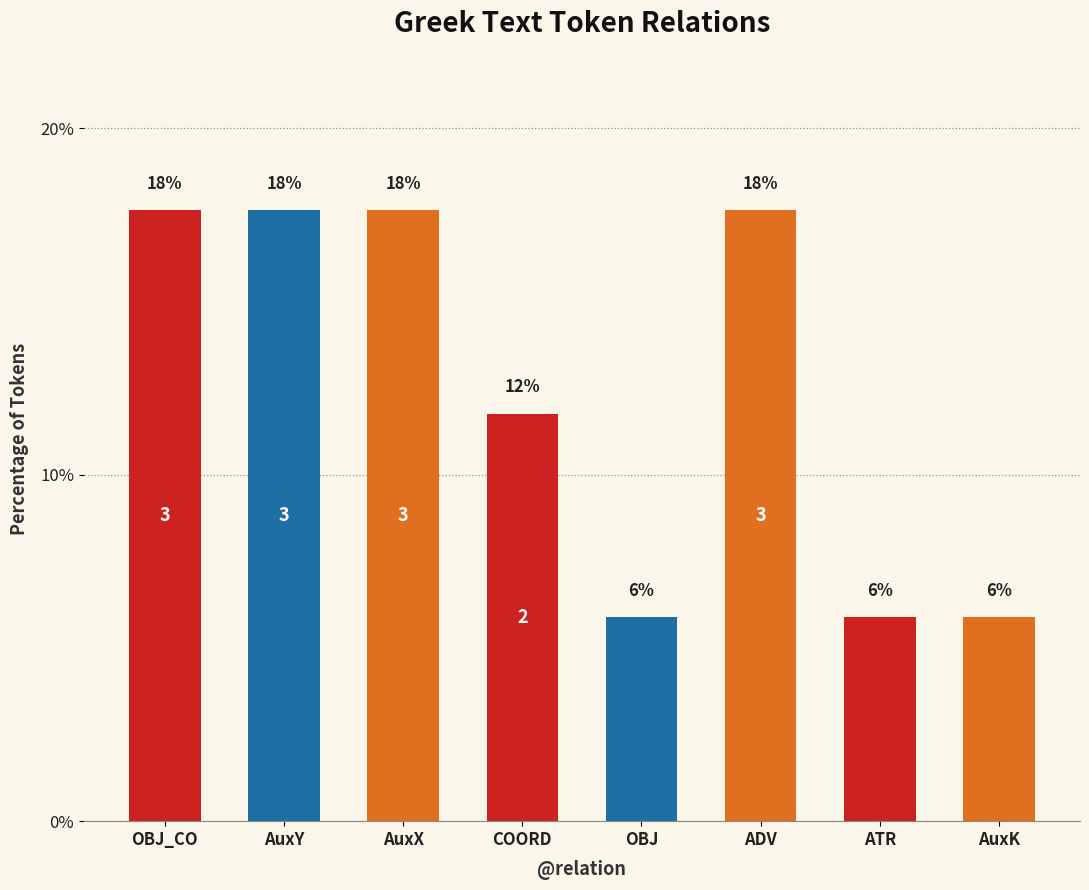

Does the chart contain any negative values?

No